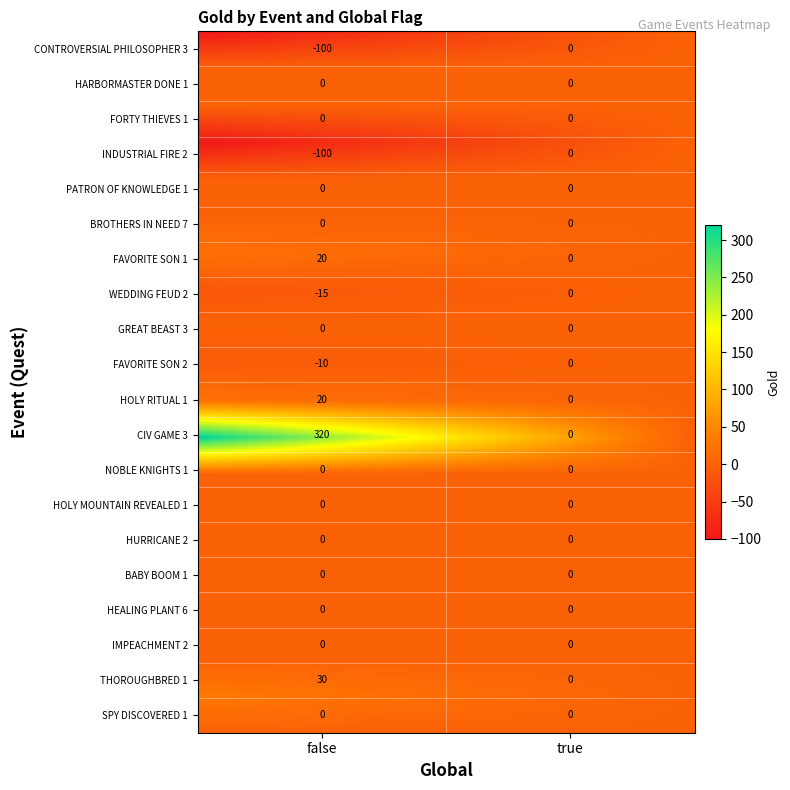

The value of EVENT_FAVORITE_SON_1 at true is 0. True or false?

True